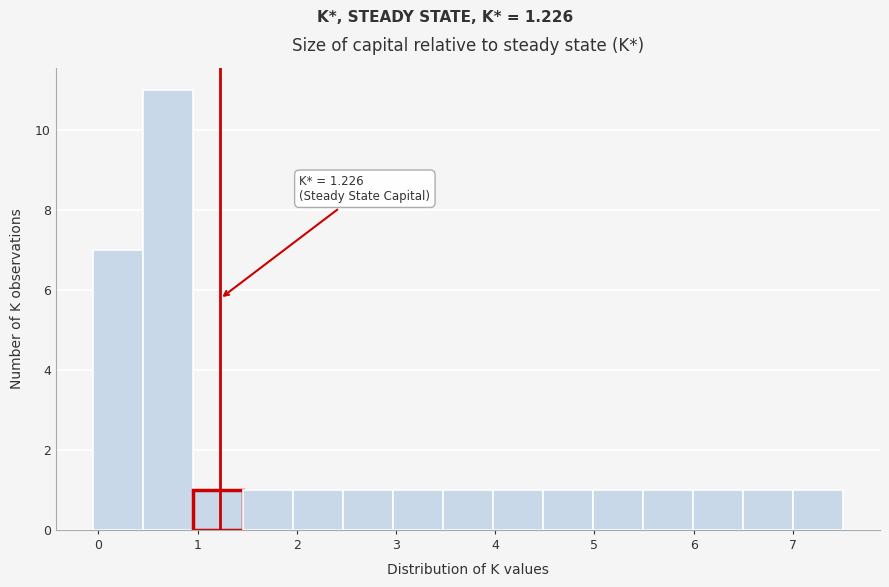

Over which range of the x-axis is the bar tallest?

0.5 to 1.0